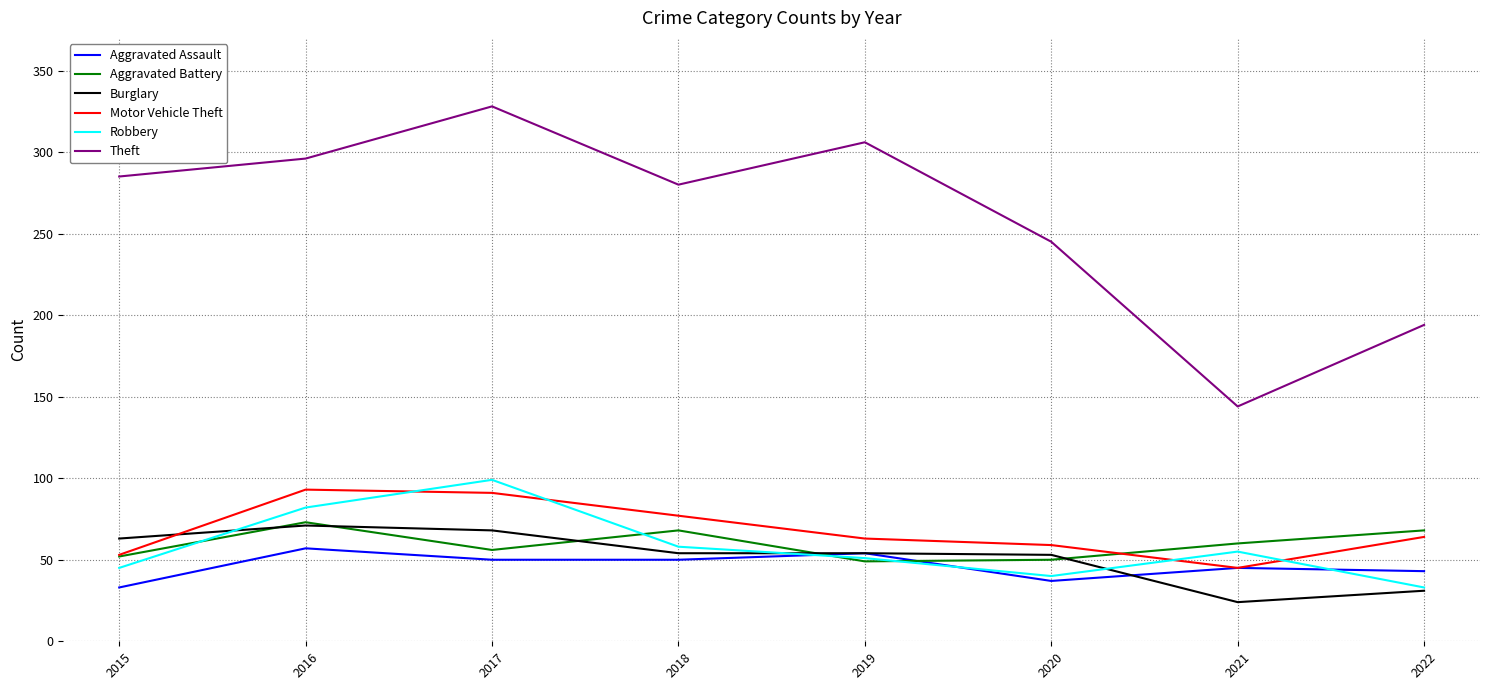

After their last crossing, which series has the higher values: Motor Vehicle Theft or Burglary?

Motor Vehicle Theft